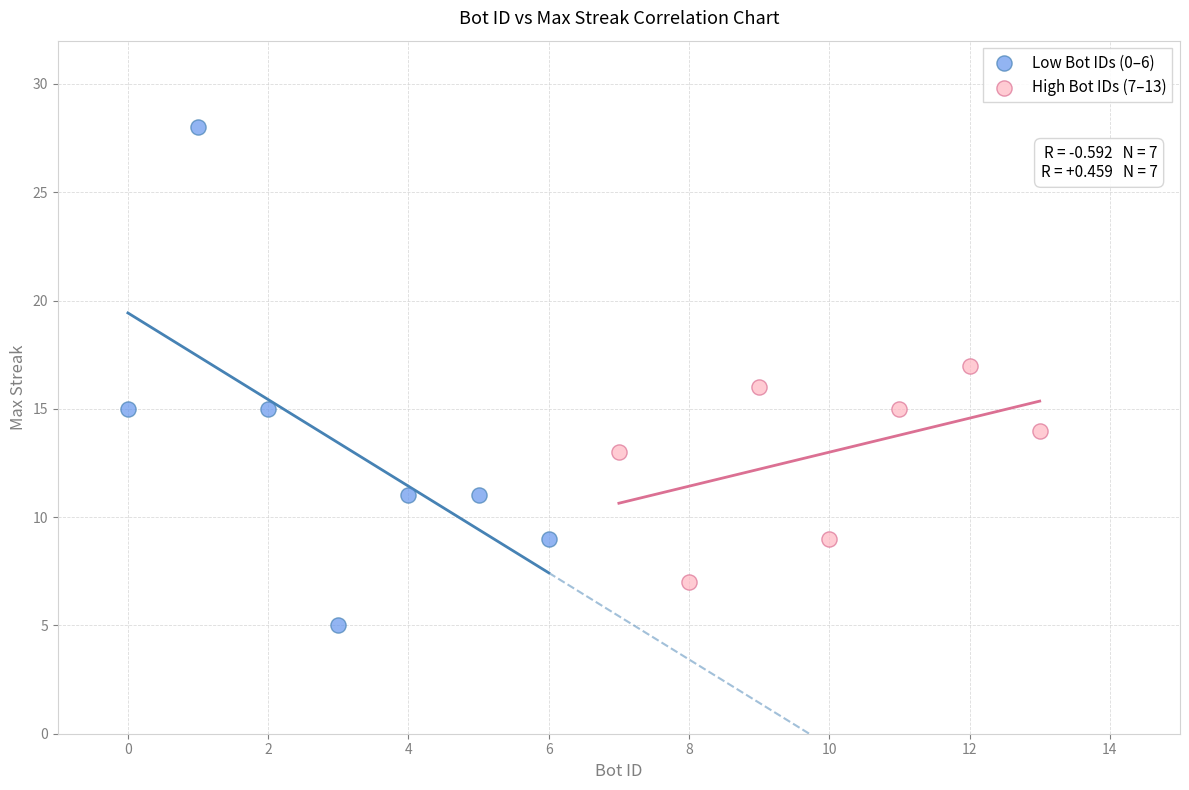

Which series has the widest spread of Y values?

Low Bot IDs (0–6)